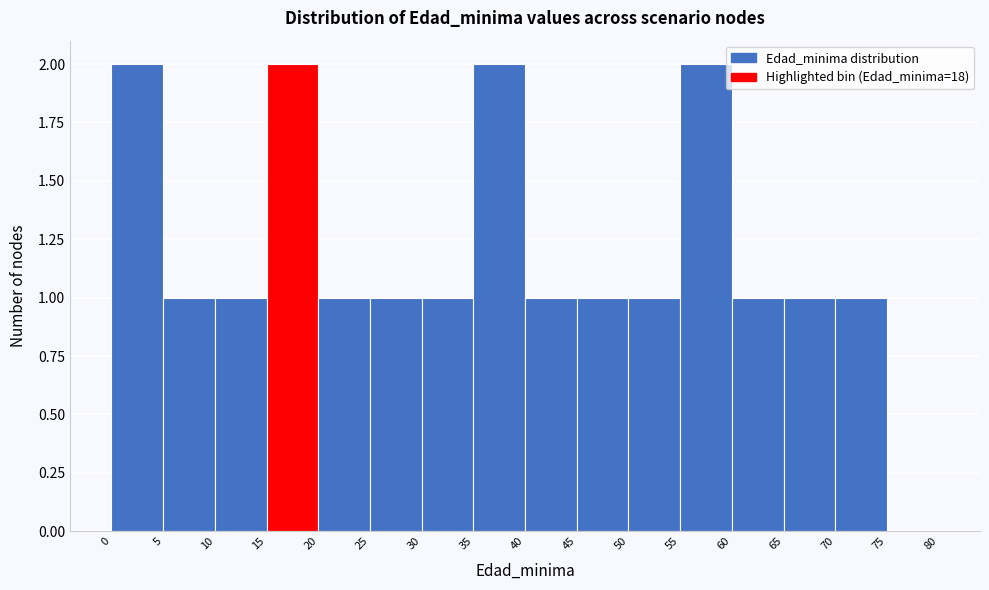

Reading left to right, transcribe this chart: for each bar, give the range it covers on the x-axis and its height. The values are not printed on the chart, so give them approximately, as read against the axis.

0 to 5: 2
5 to 10: 1
10 to 15: 1
15 to 20: 2
20 to 25: 1
25 to 30: 1
30 to 35: 1
35 to 40: 2
40 to 45: 1
45 to 50: 1
50 to 55: 1
55 to 60: 2
60 to 65: 1
65 to 70: 1
70 to 75: 1
75 to 80: 0